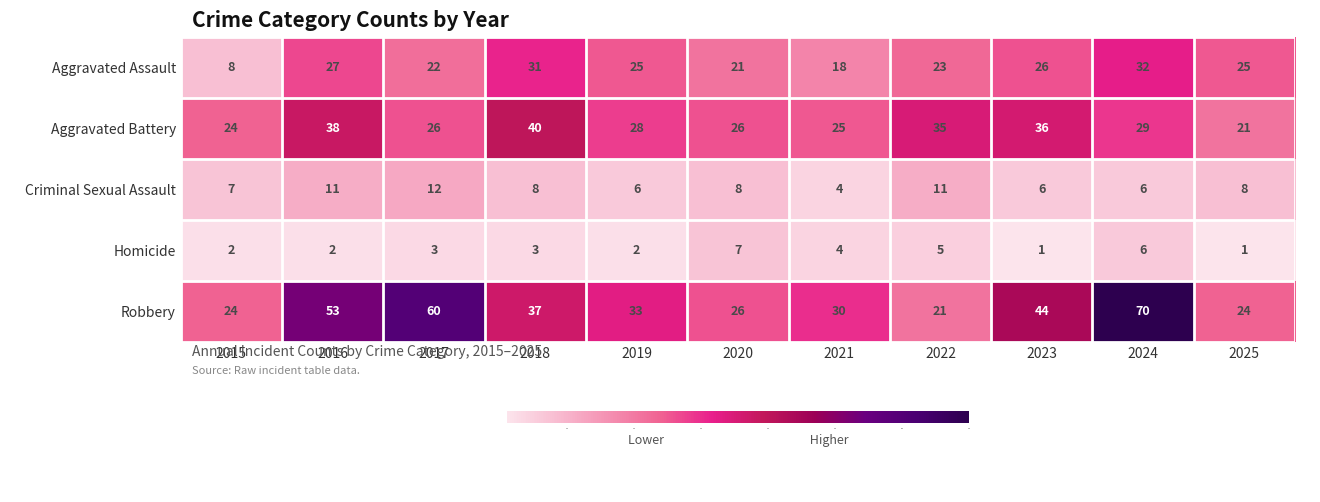

Which series has the widest spread of values?

Robbery